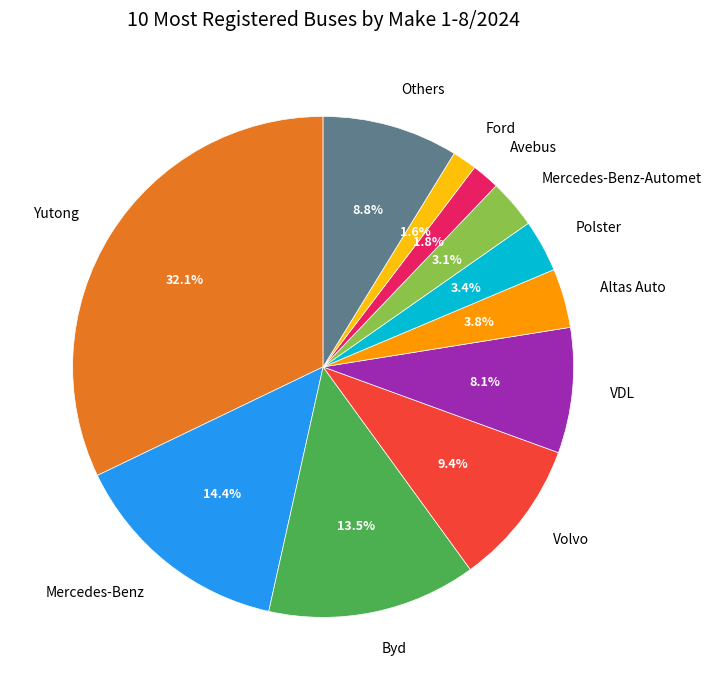

Which category has the biggest portion of the pie?

Yutong